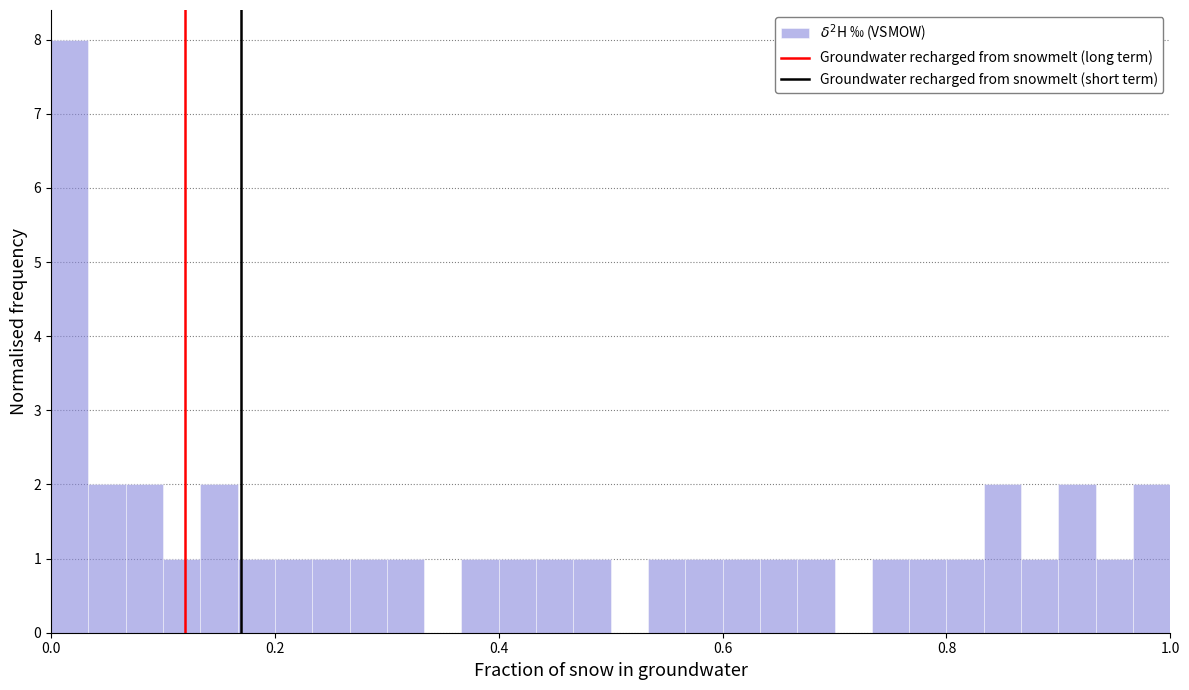

Around what value on the x-axis is the tallest bar? Give the approximate position of its centre, as read against the axis.

0.02